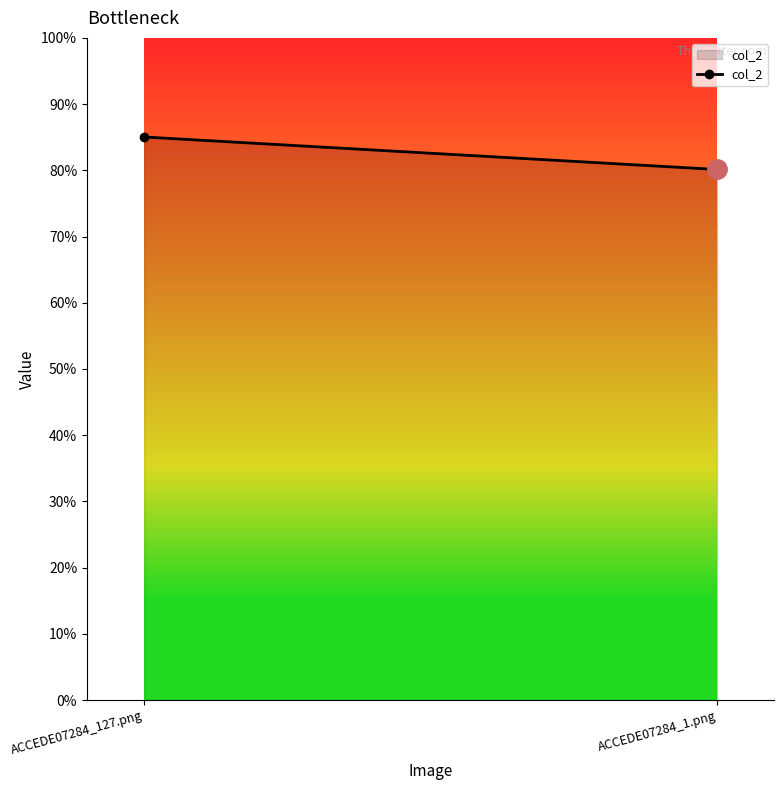

What position from the left is ACCEDE07284_127.png?

1